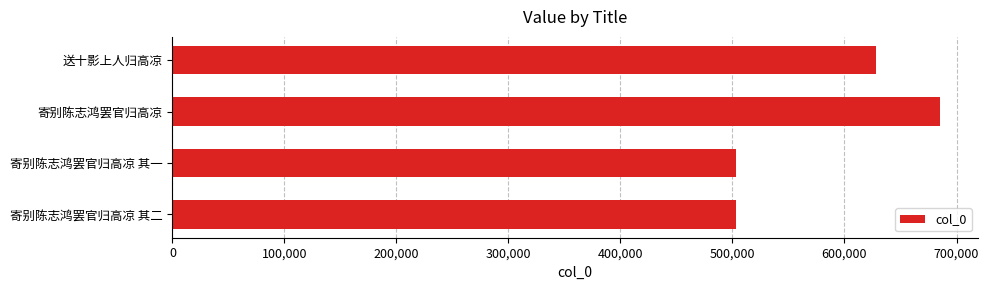

How many values are below 628022?

2